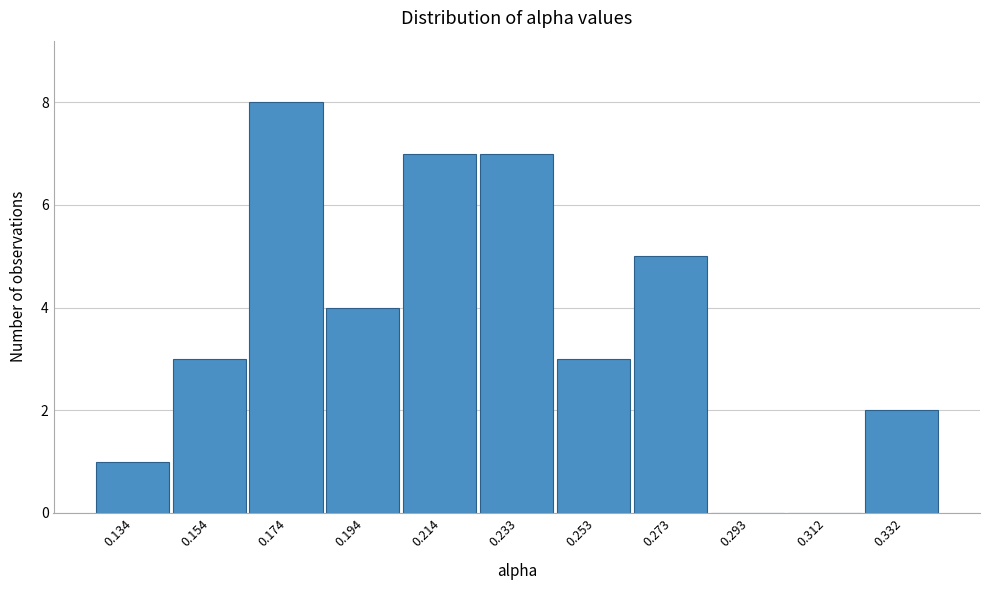

Reading left to right, extract all data points from this chart.

0.134=1	0.154=3	0.174=8	0.194=4	0.214=7	0.233=7	0.253=3	0.273=5	0.293=0	0.312=0	0.332=2